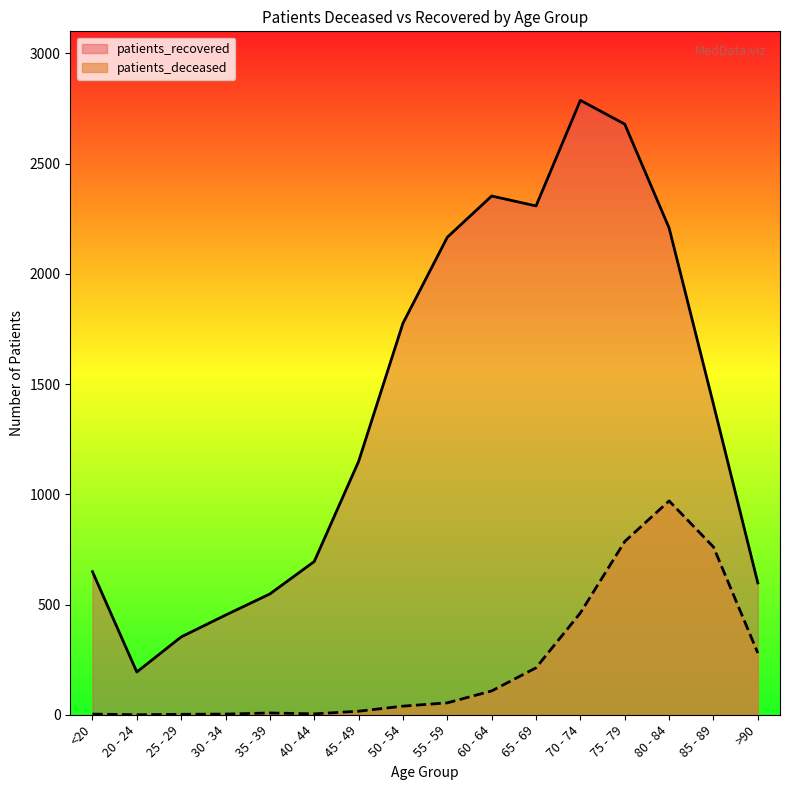

What is the label of the 10th point from the left?

60 - 64